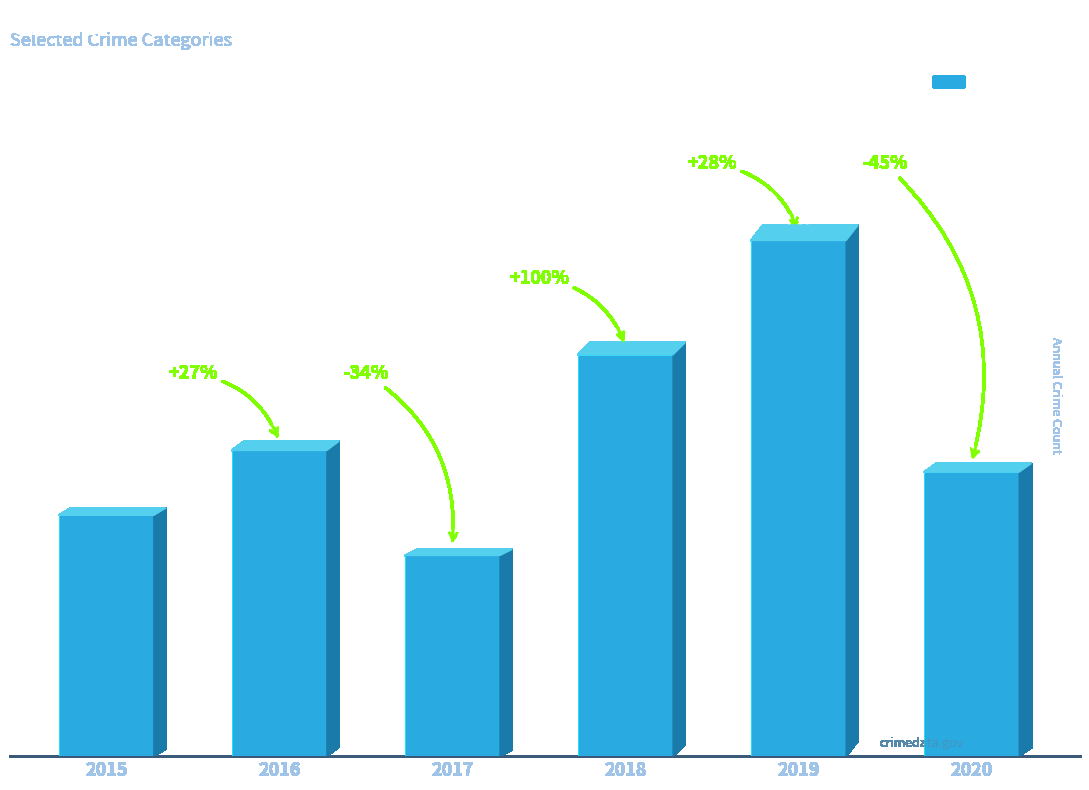

At which category does the chart reach its minimum across all series?

2017